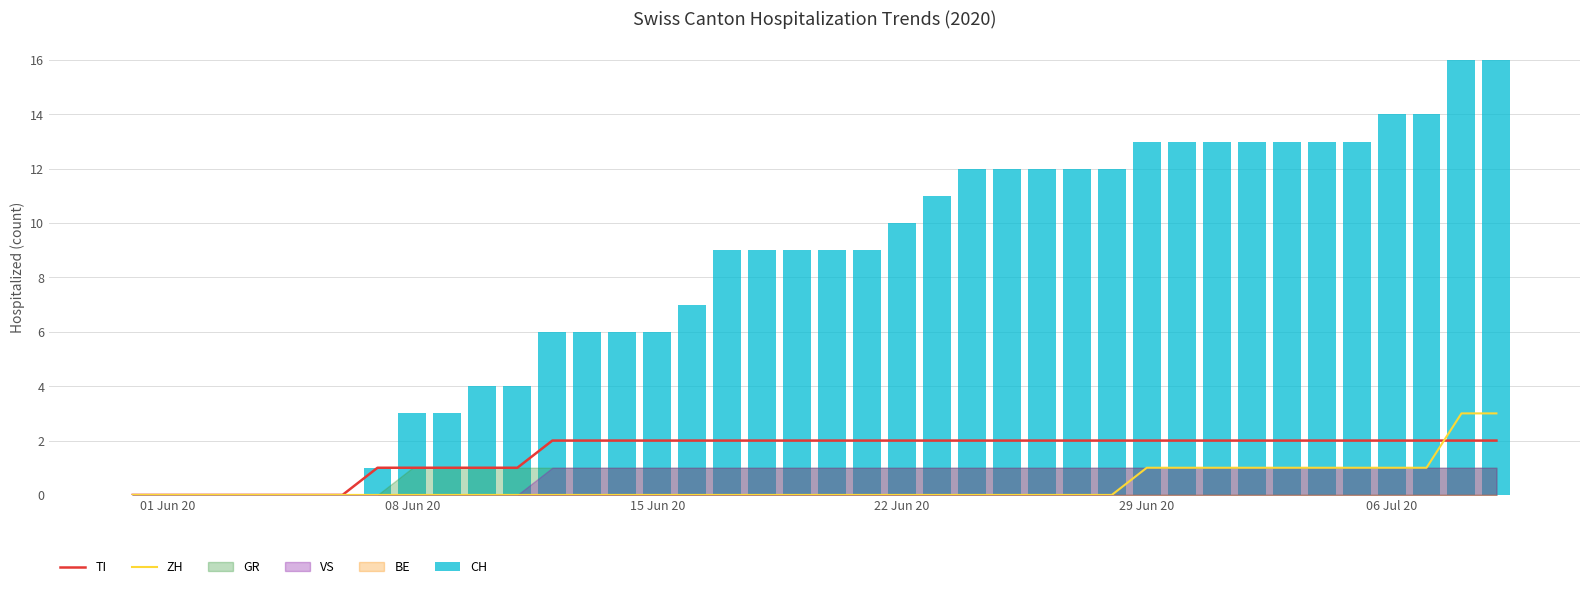

The value of ZH at 08 Jun 20 is -2. True or false?

False